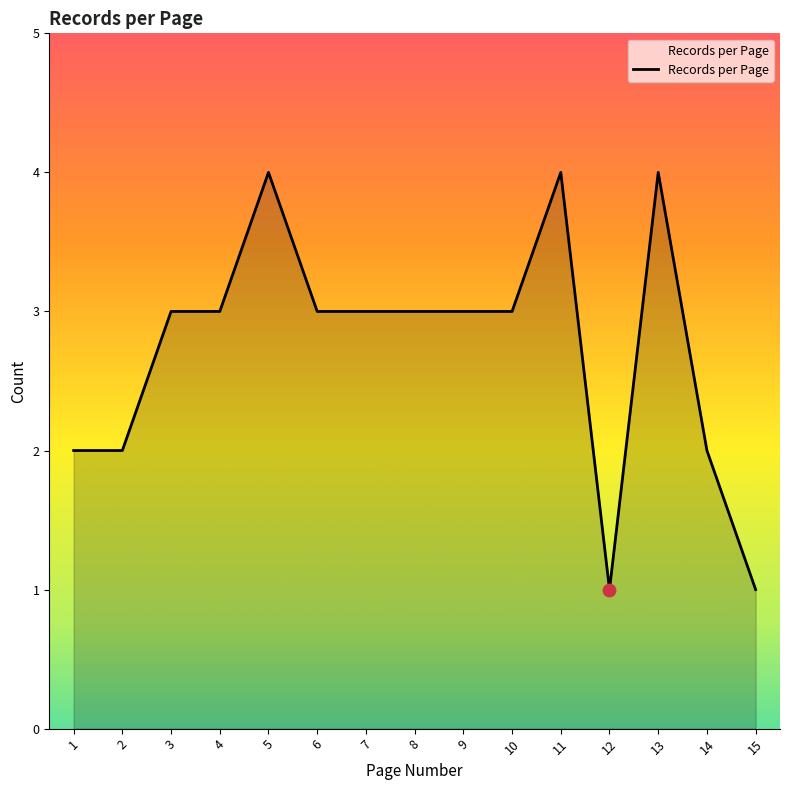

What is the ratio of the value at 15 to the value at 3?

0.3